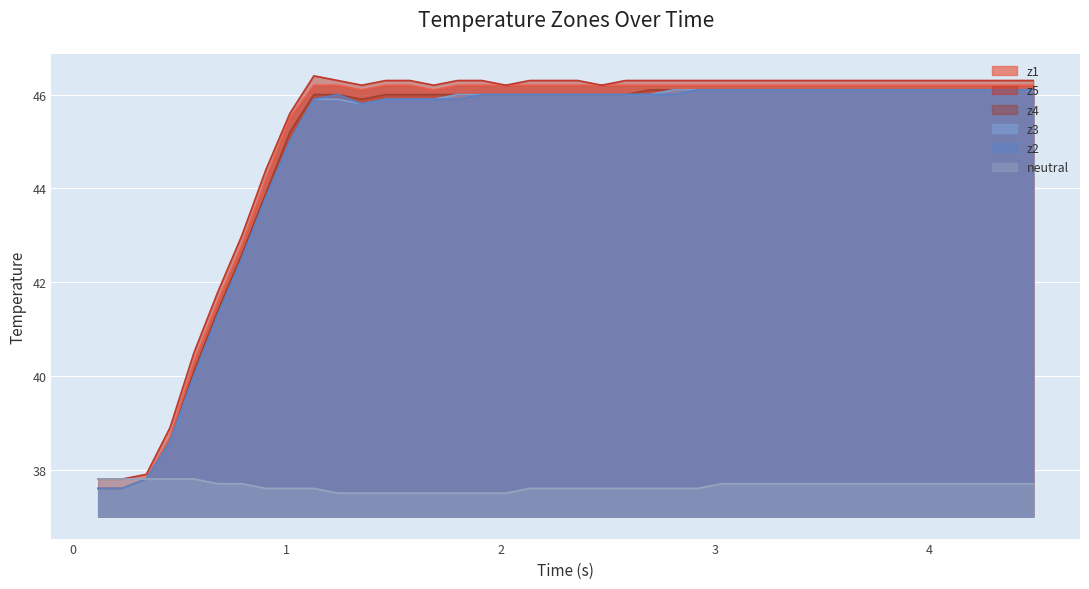

What is the maximum value for neutral?

37.8